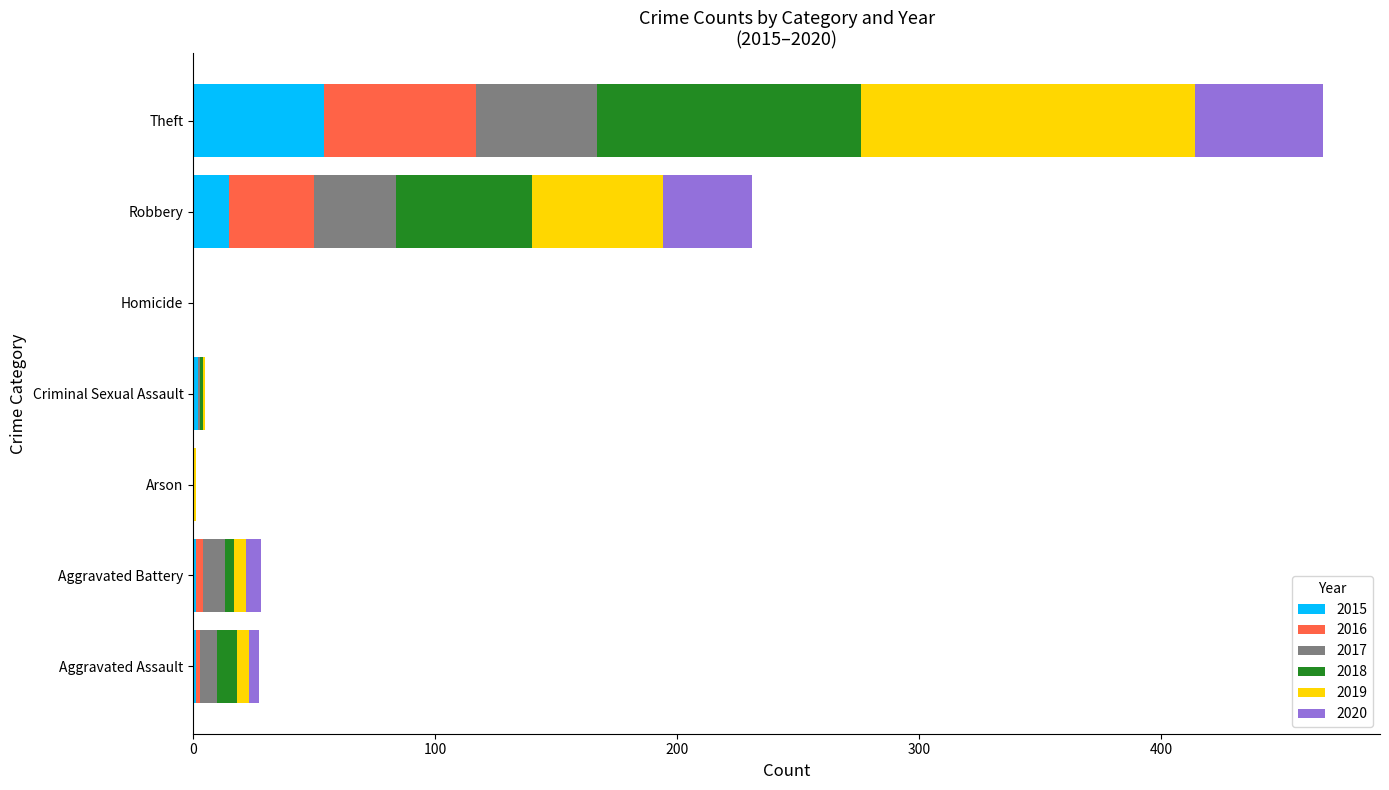

What is the total value across all series at Theft?

467